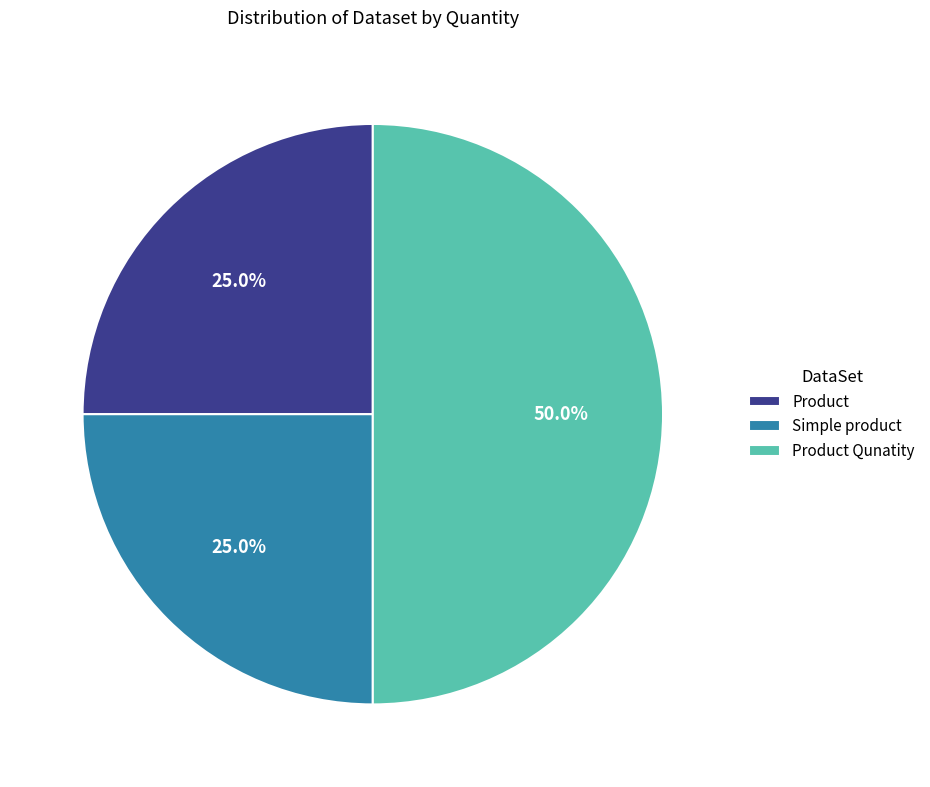

Which slice is the largest?

Product Qunatity